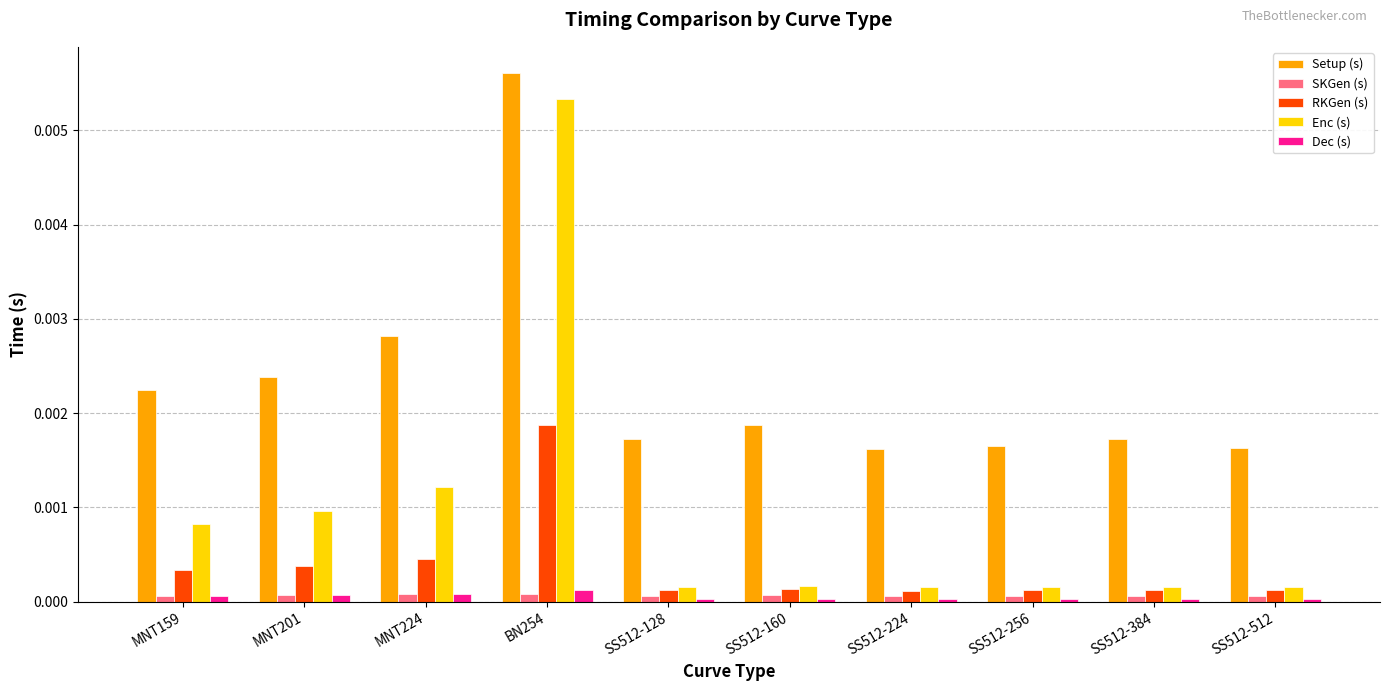

The Dec (s) series shows 0.0 at MNT224. True or false?

True